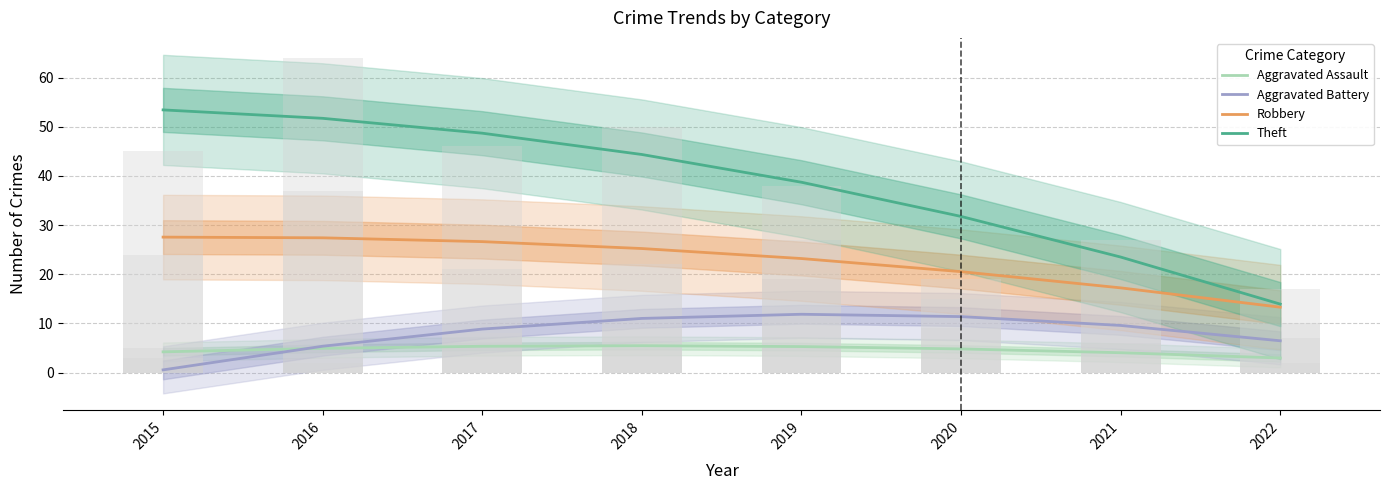

How many data points in Aggravated Battery are less than 9?

4